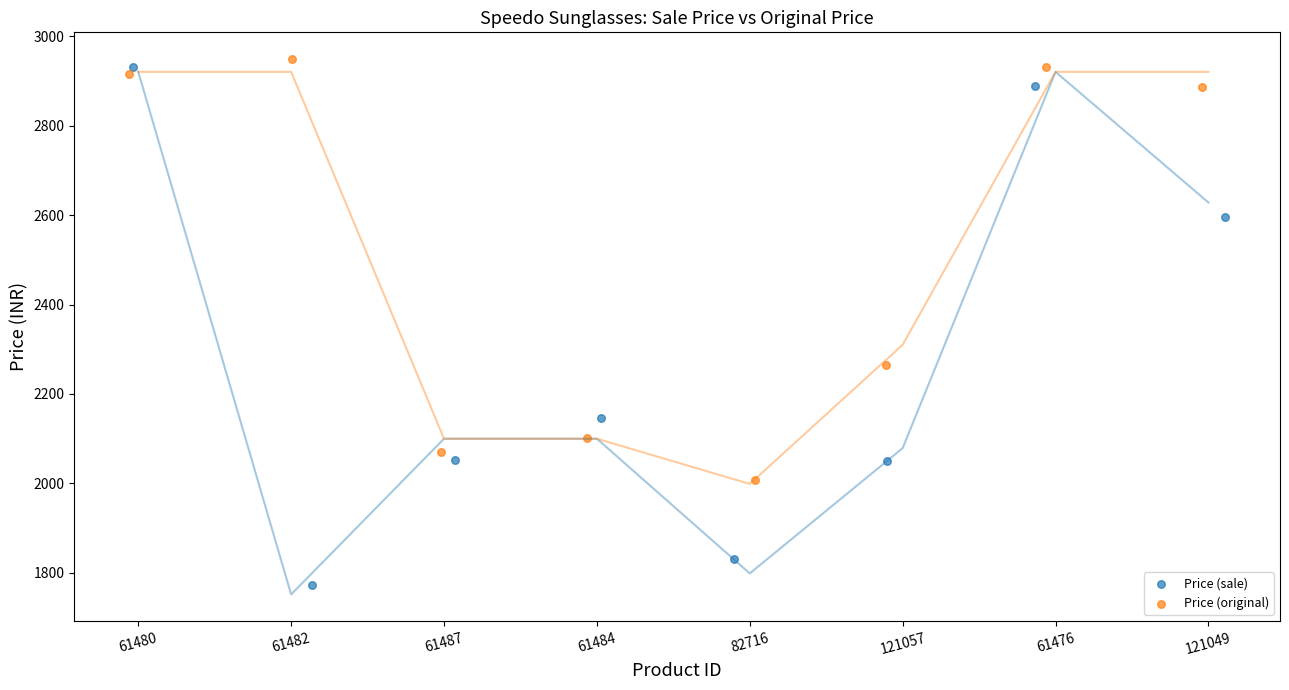

Which series reaches the minimum Y coordinate?

Price (sale)